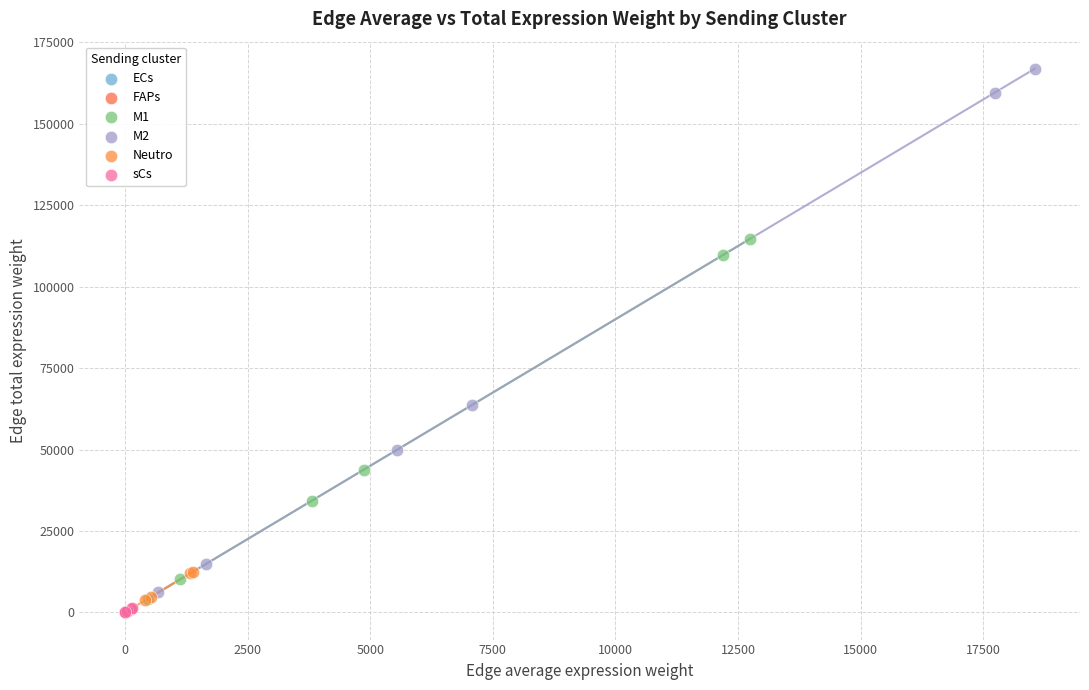

Which series reaches the maximum Y coordinate?

M2